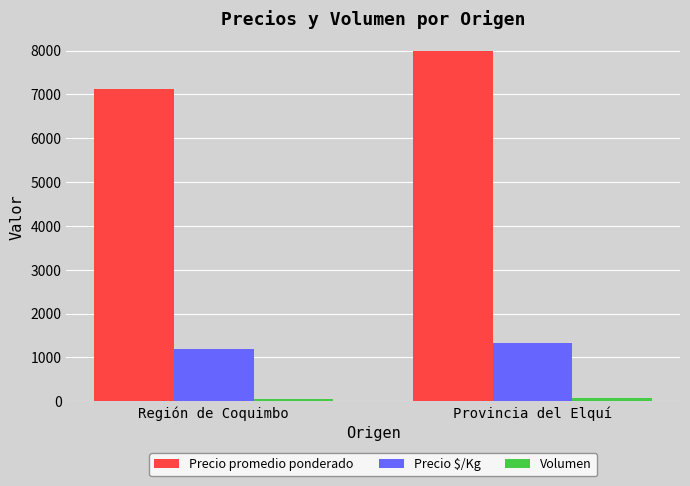

Rank the categories by Precio $/Kg value from highest to lowest.

Provincia del Elquí, Región de Coquimbo